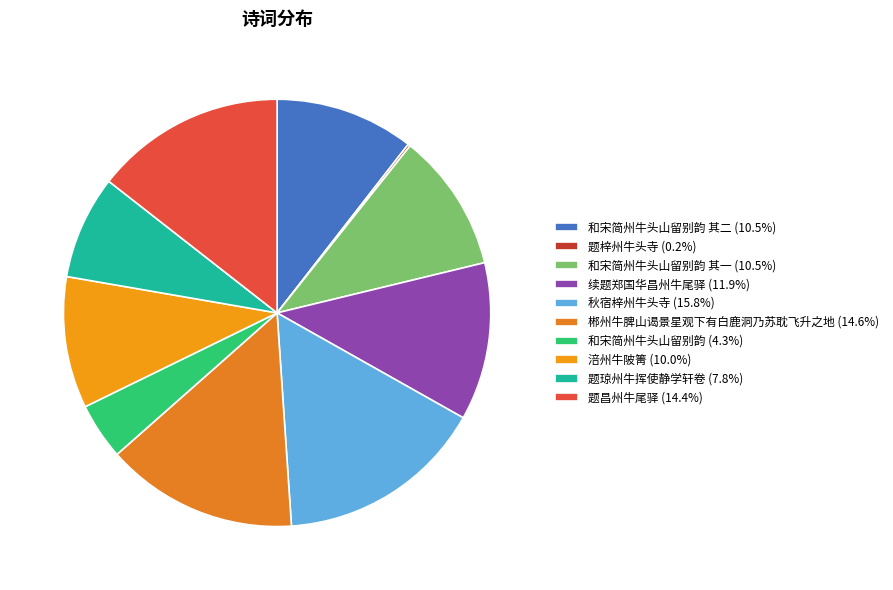

Count the number of slices in the pie.

10